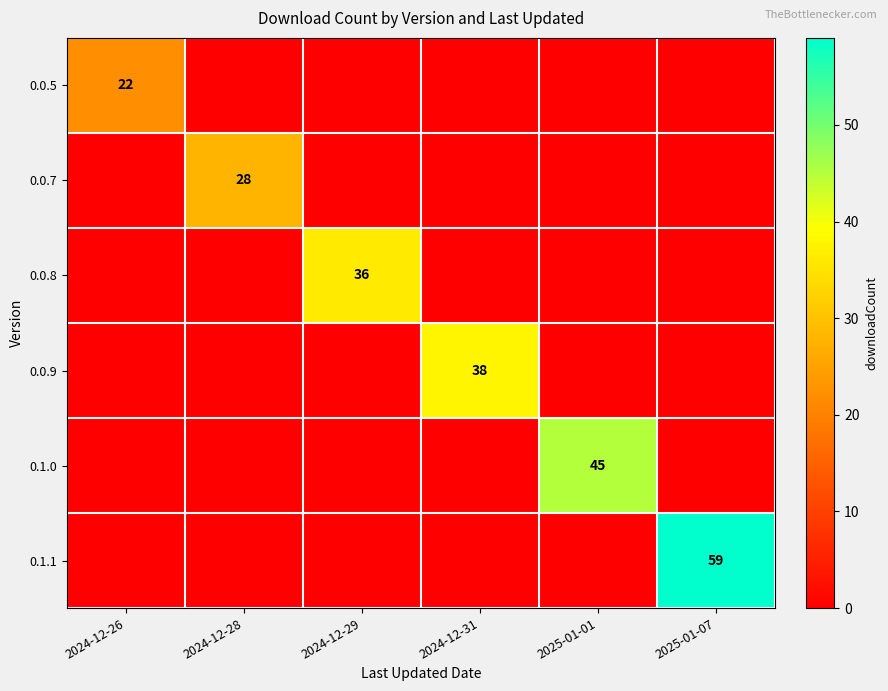

List the labels in order of 0.0.7 value, smallest first.

2024-12-26, 2024-12-29, 2024-12-31, 2025-01-01, 2025-01-07, 2024-12-28